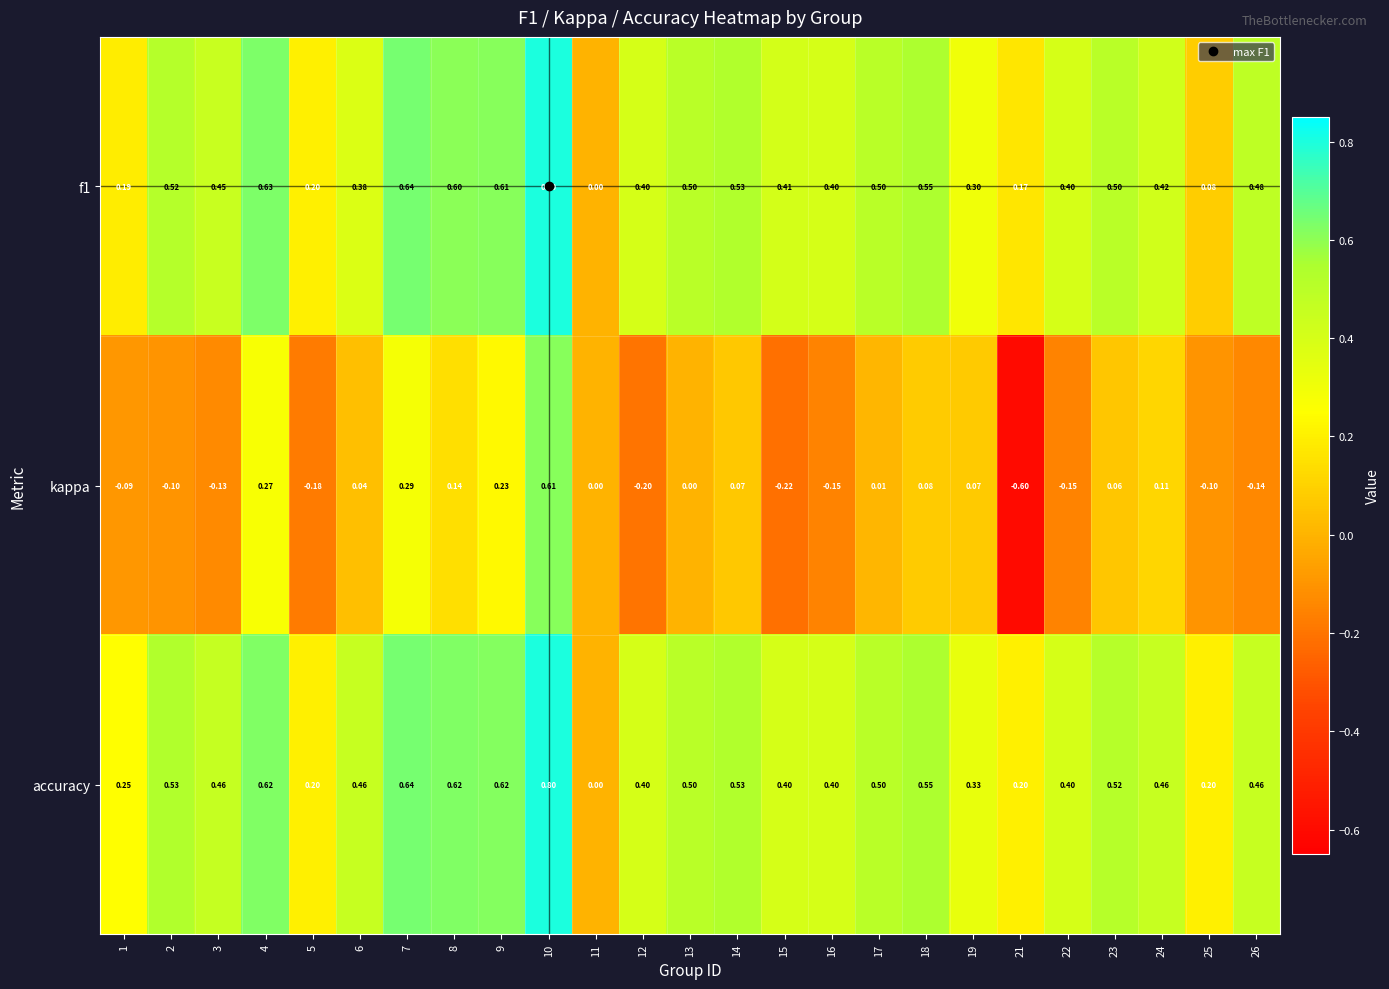

Which series has the largest range (max minus min)?

kappa